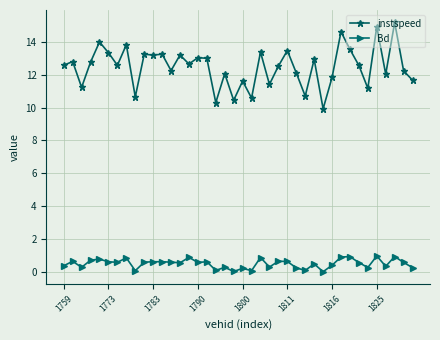

What are all the series names shown in the legend?

instspeed, Bd